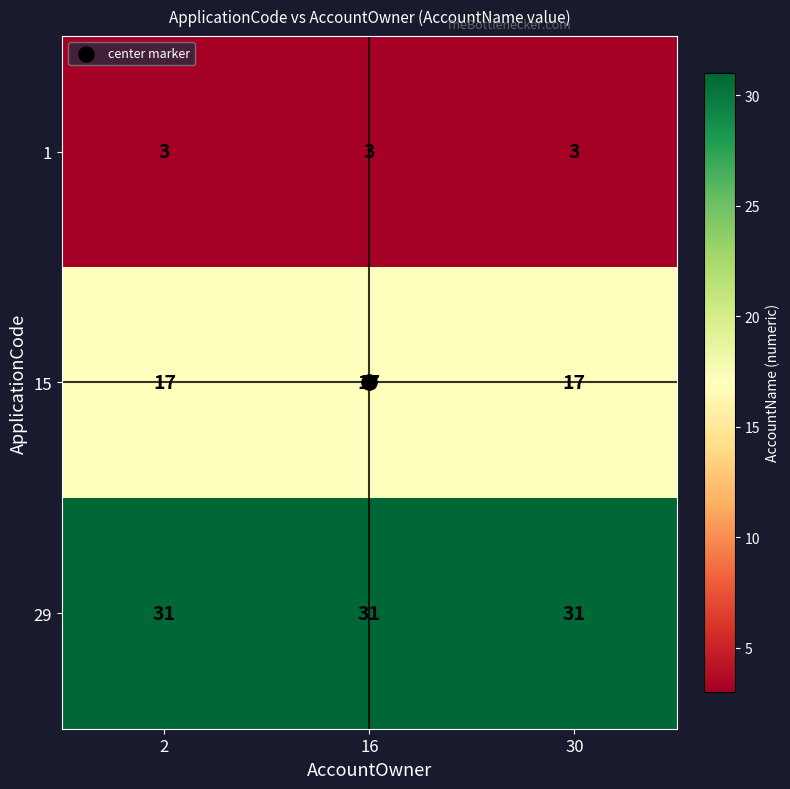

Is the value of 29 at 16 greater than the value of 15 at 16?

Yes